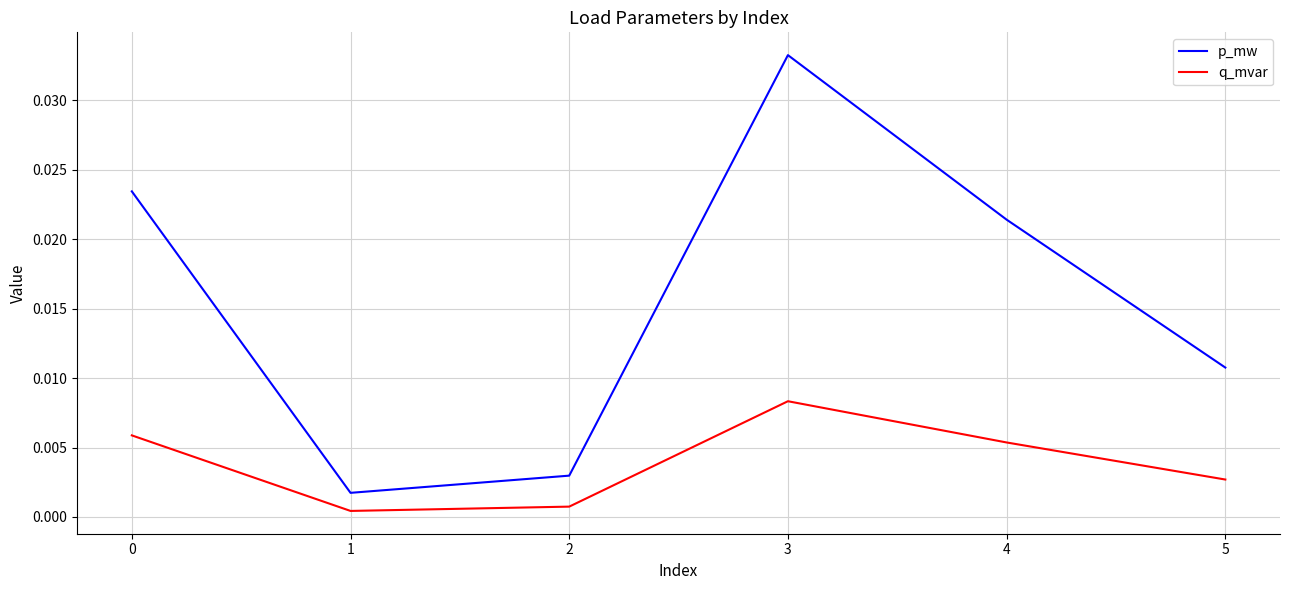

True or false: q_mvar and p_mw cross at least once.

False